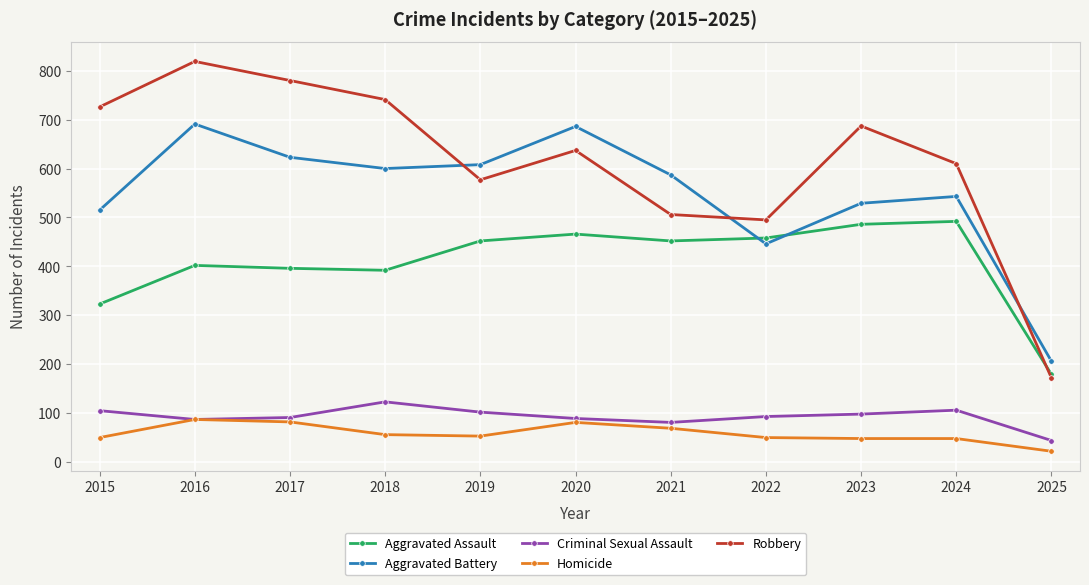

Which label corresponds to the largest value in the chart?

2016